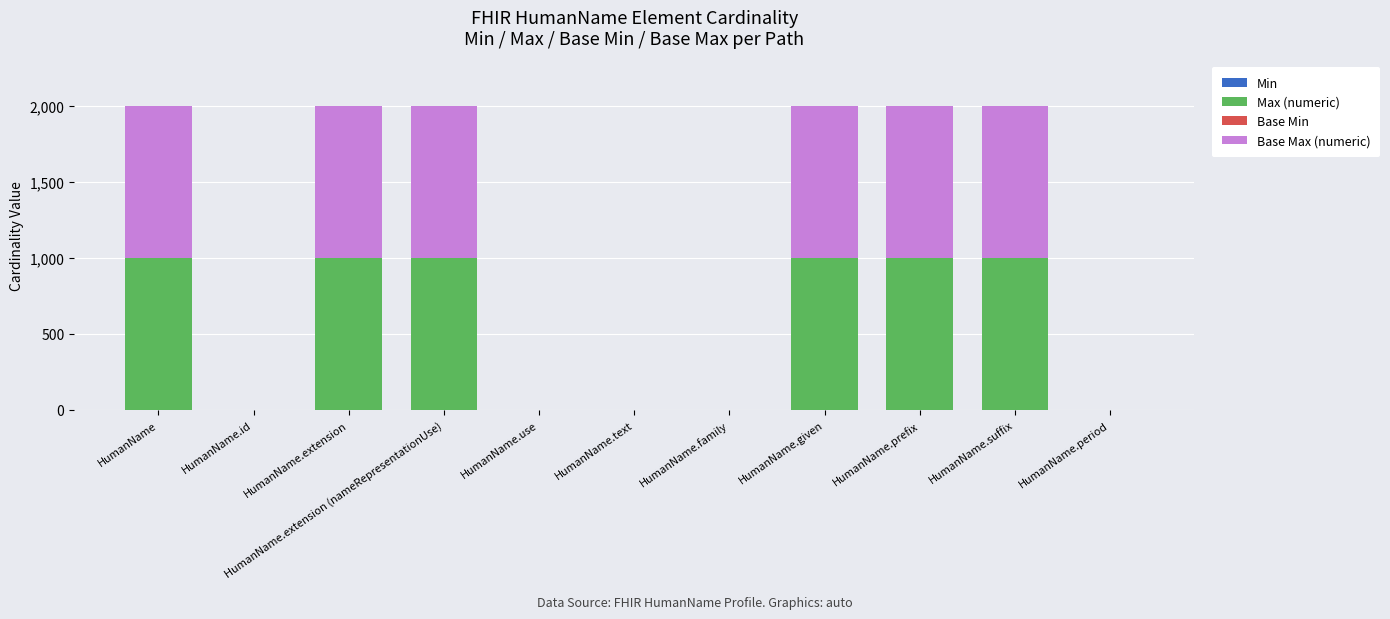

What is the label of the 6th bar from the left?

HumanName.text